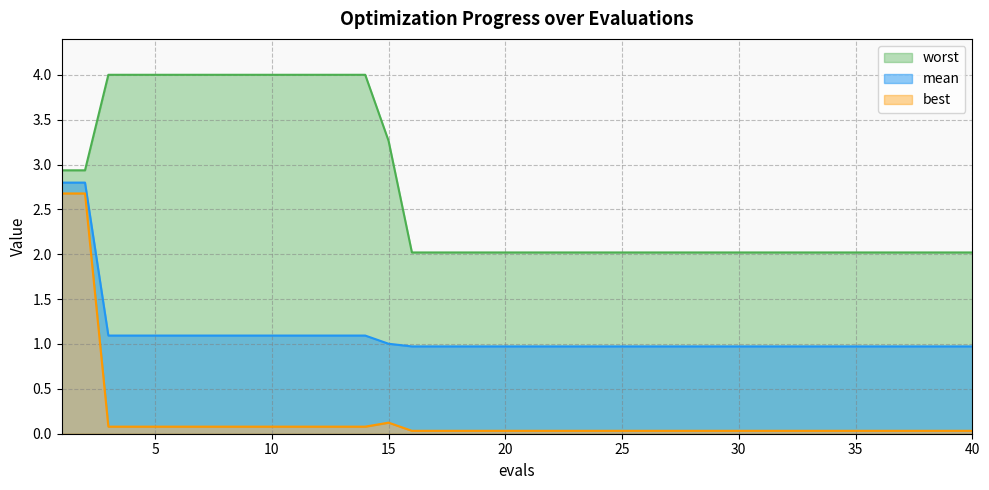

What is the spread (max minus min) of values at 12?

3.9